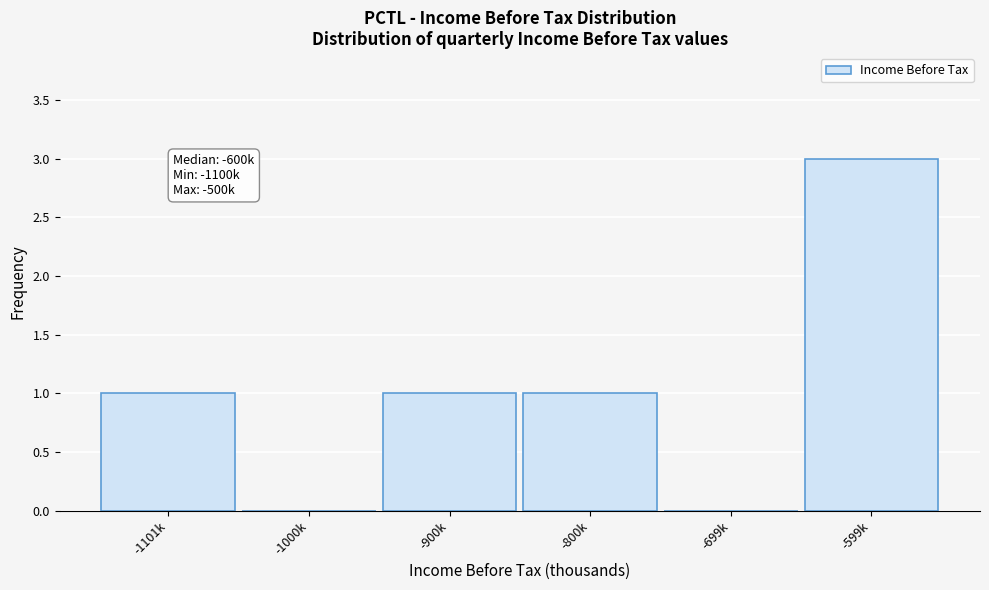

Reading right to left, transcribe all the data shown in this chart.

-599k=3	-699k=0	-800k=1	-900k=1	-1000k=0	-1101k=1